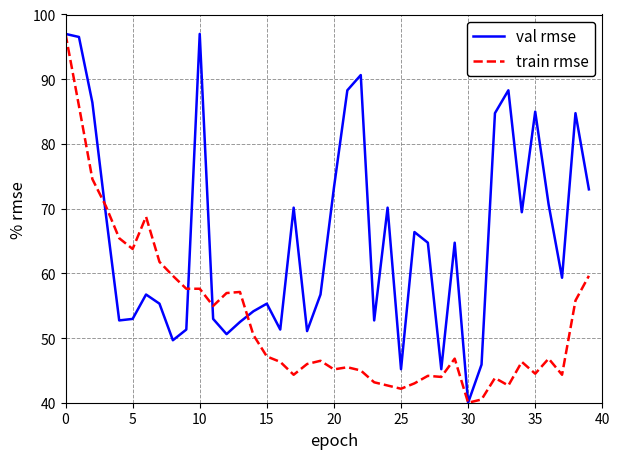

Which series has the largest total across all categories?

val rmse